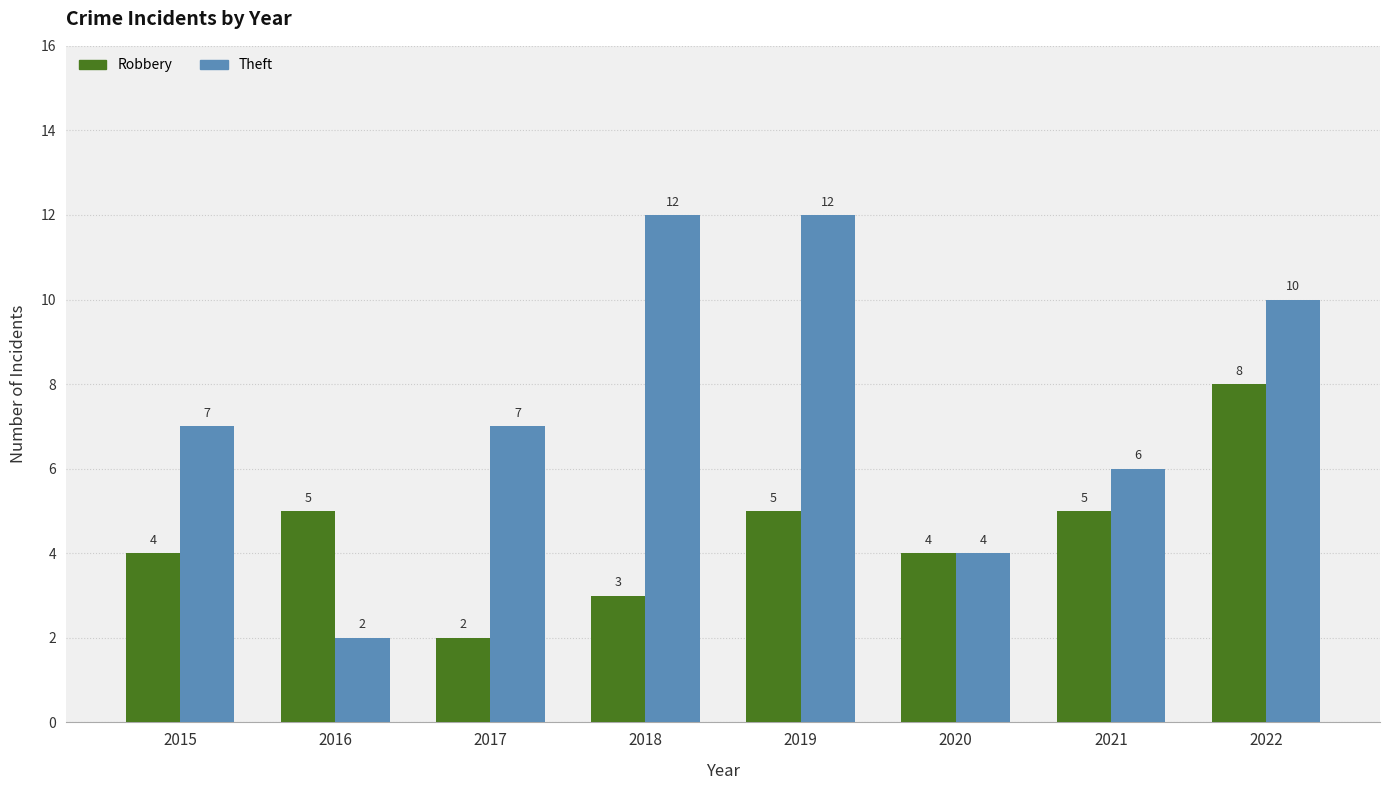

What is the difference between the highest and lowest values at 2021?

1